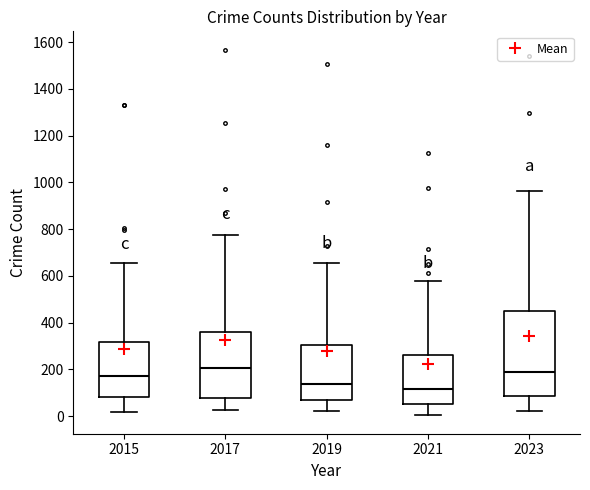

Which box's median line is the lowest?

2021